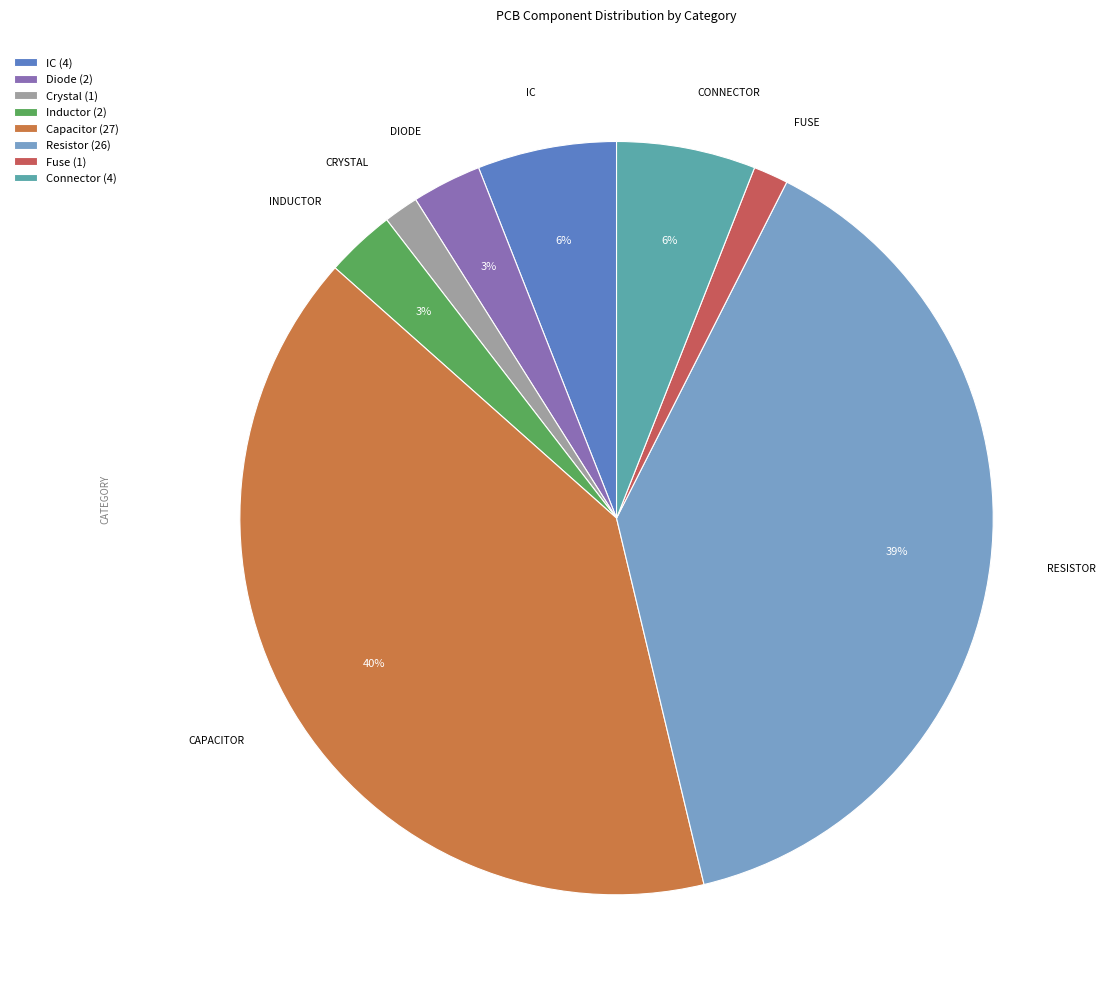

To the nearest percent, what is the average slice percentage?

12%